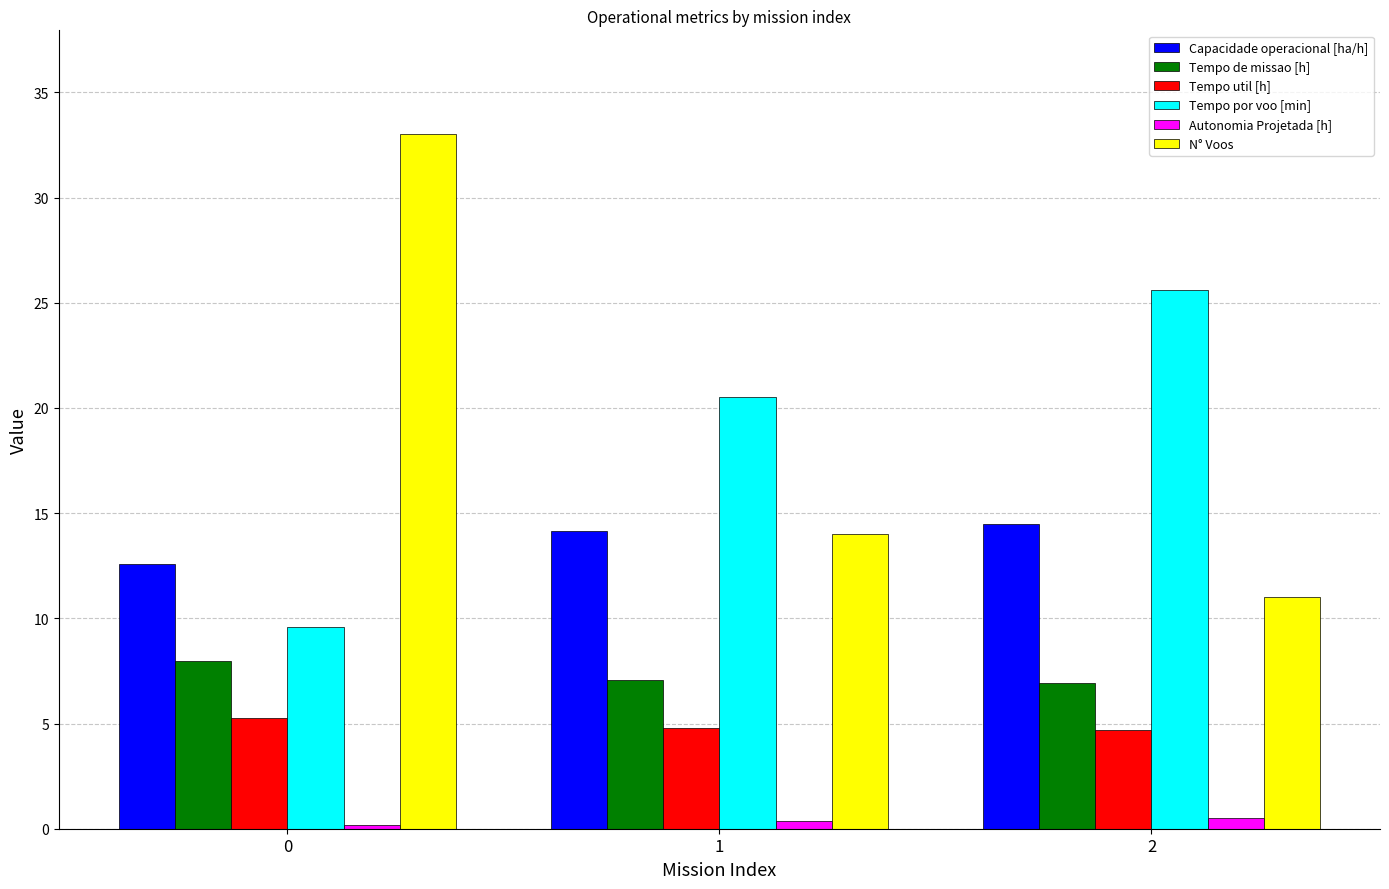

List the labels in order of Capacidade operacional [ha/h] value, largest first.

2, 1, 0